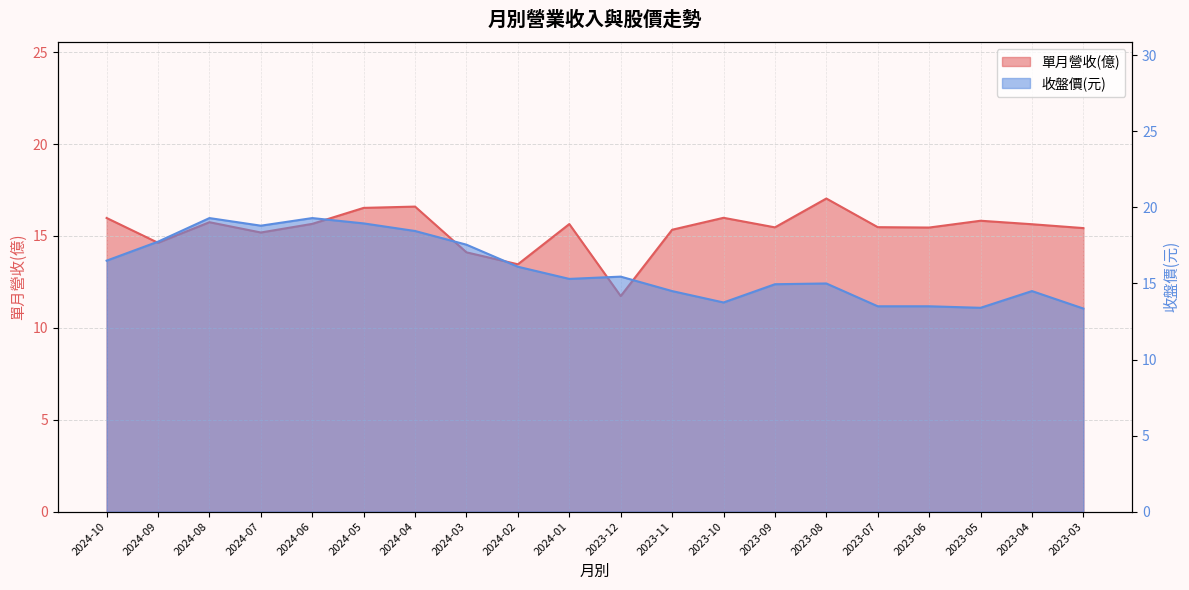

Read the 單月營收(億) value at 2024-01.

15.7